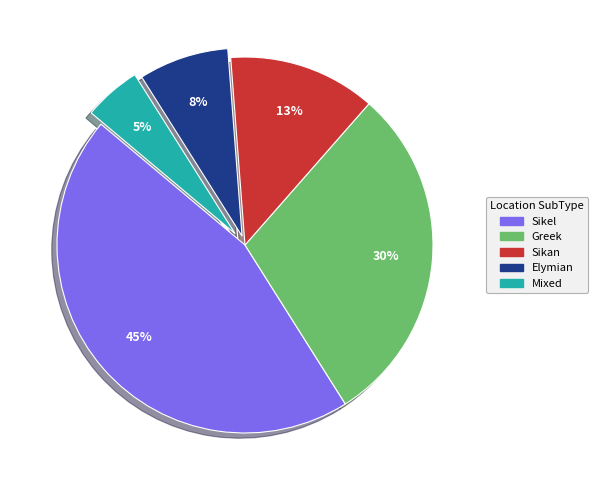

The Elymian slice represents 1% of the pie. True or false?

False